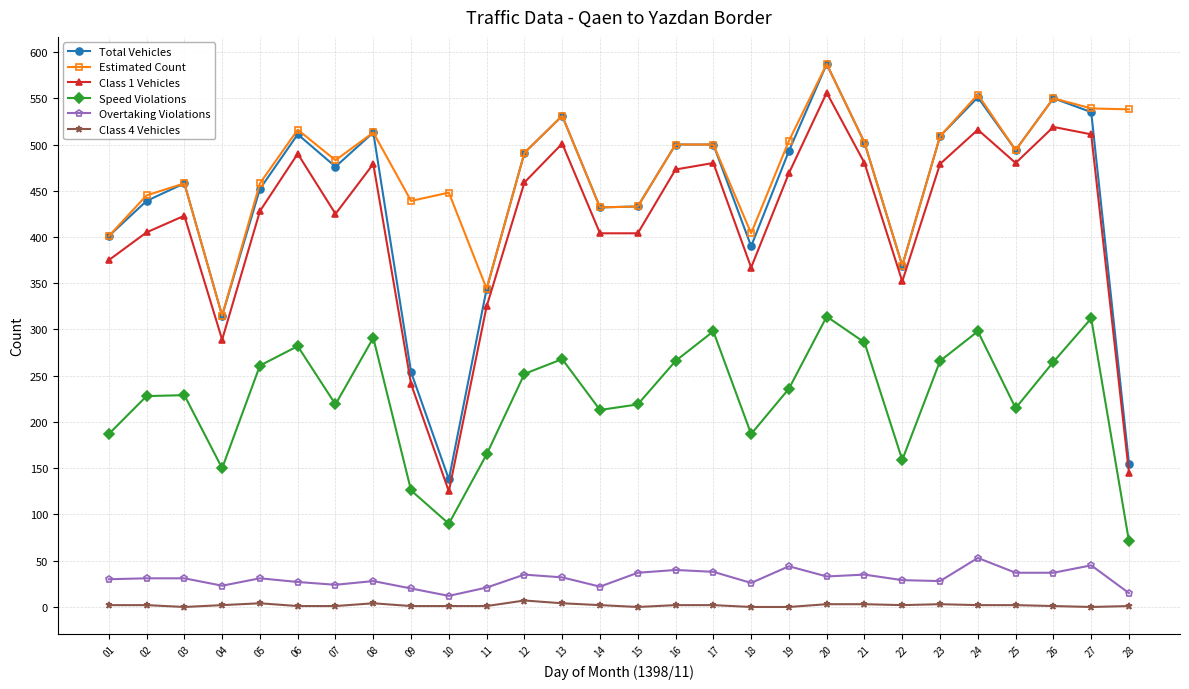

Is this an area chart (filled region under the line)?

No